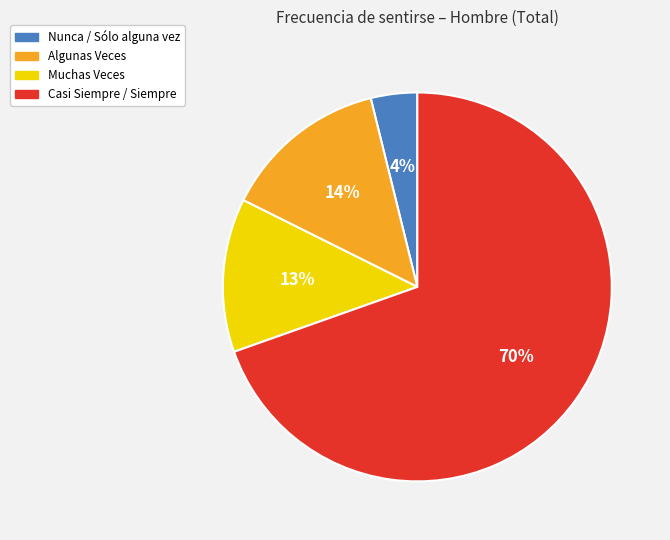

Is there a majority slice in this chart?

Yes